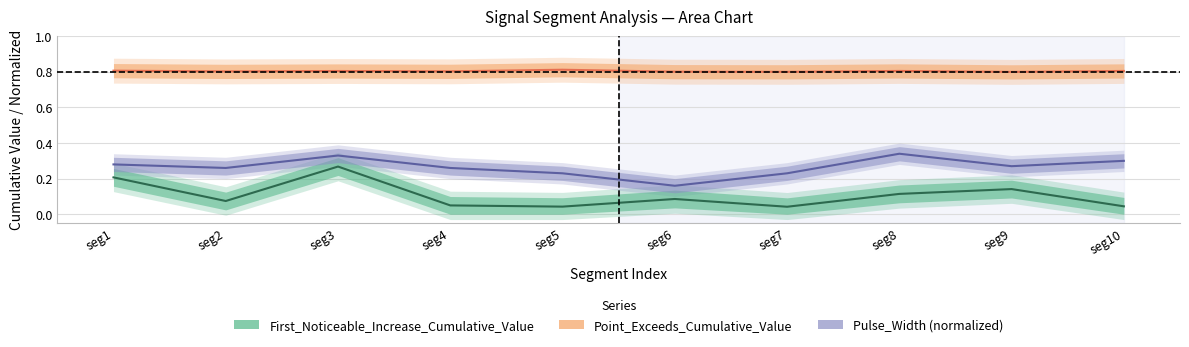

Rank the series by their average value, from lowest to highest.

First_Noticeable_Increase_Cumulative_Value, Pulse_Width, Point_Exceeds_Cumulative_Value